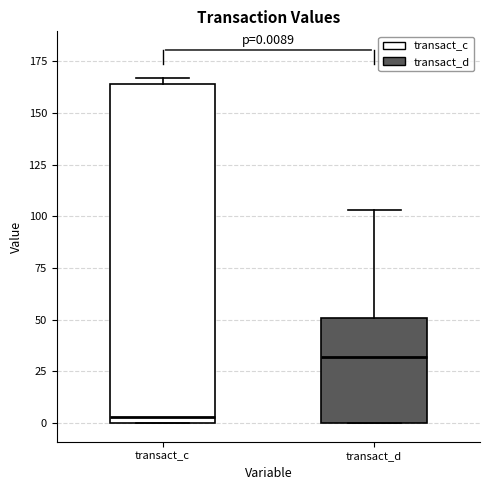

Which box has the lowest median line?

transact_c